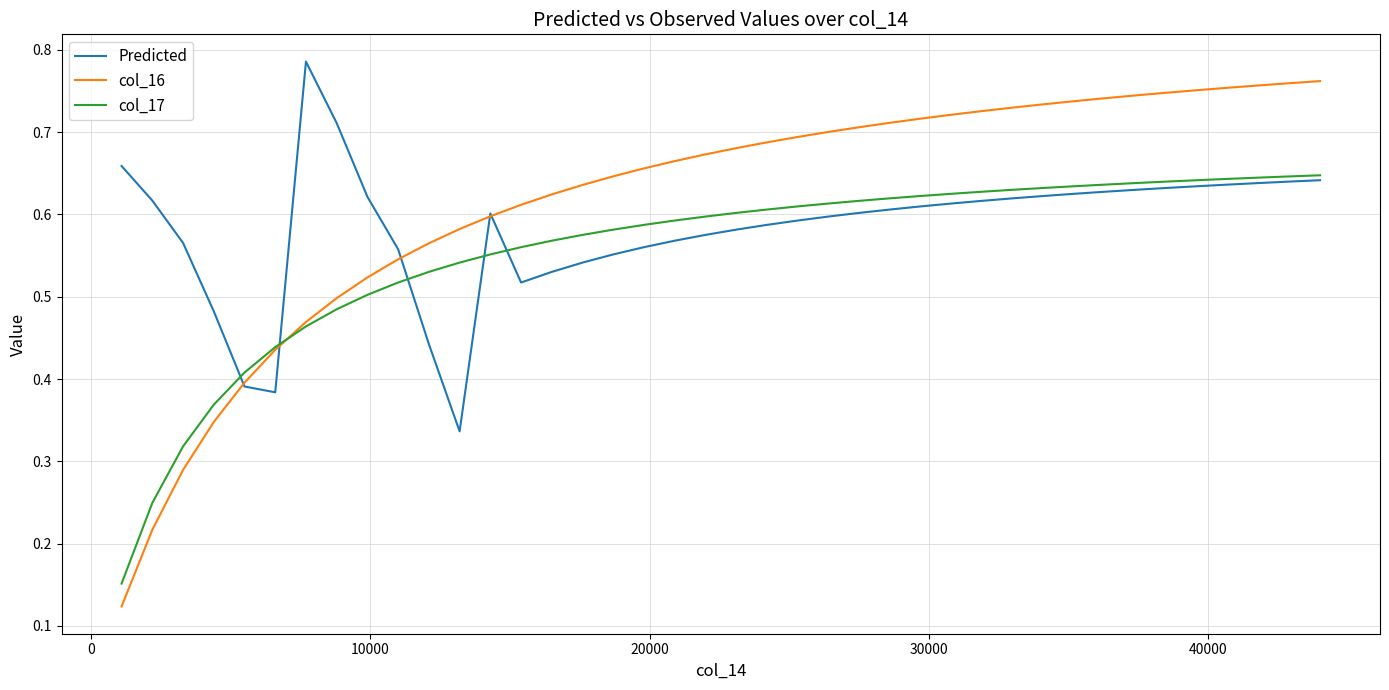

List the series in order of their overall mean, highest first.

col_16, Predicted, col_17